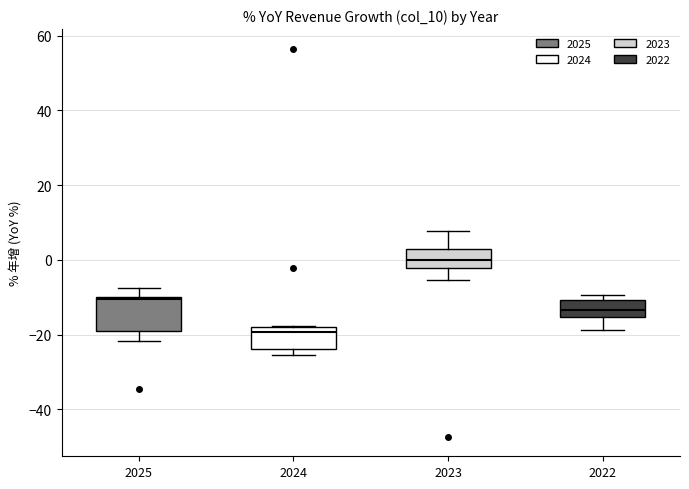

Reading left to right, transcribe this box plot: for each box, give where its median line is, the range the box spans, and where its two whiskers end, as read against the y-axis. The values are not printed on the chart, so give them approximately, as read against the axis.

2025: median -10 (just below the box's upper edge), box -18 to -10, whiskers -22 to -8
2024: median -20, box -24 to -18, whiskers -26 to -18
2023: median 0, box -2 to 2, whiskers -6 to 8
2022: median -14, box -16 to -10, whiskers -18 to -10 (just above the box's upper edge)